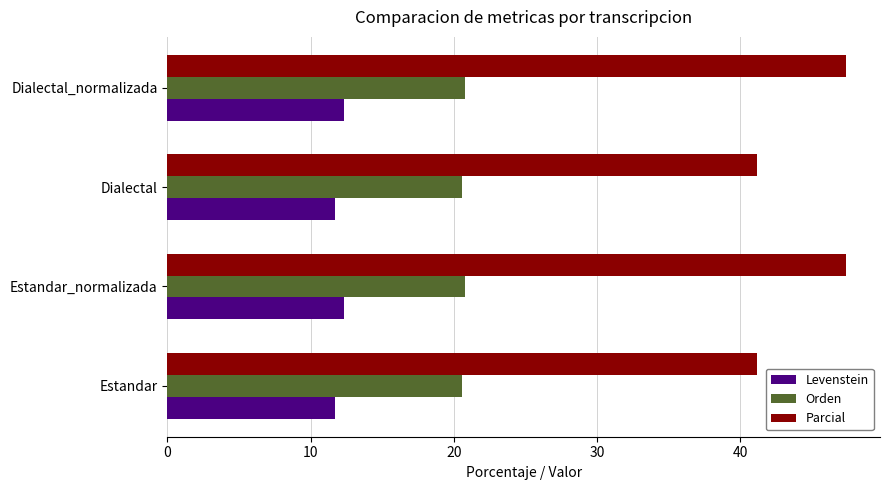

What is the difference between the Parcial values at Estandar_normalizada and Dialectal?

6.2